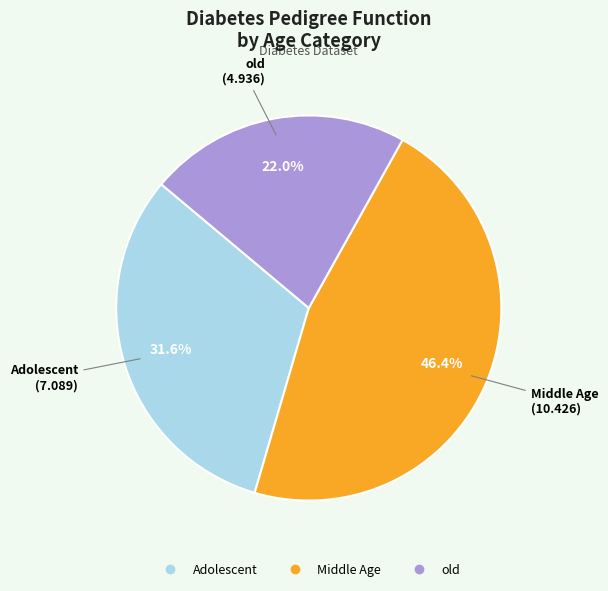

Approximately how many times larger is the value at Adolescent compared to Middle Age?

0.7